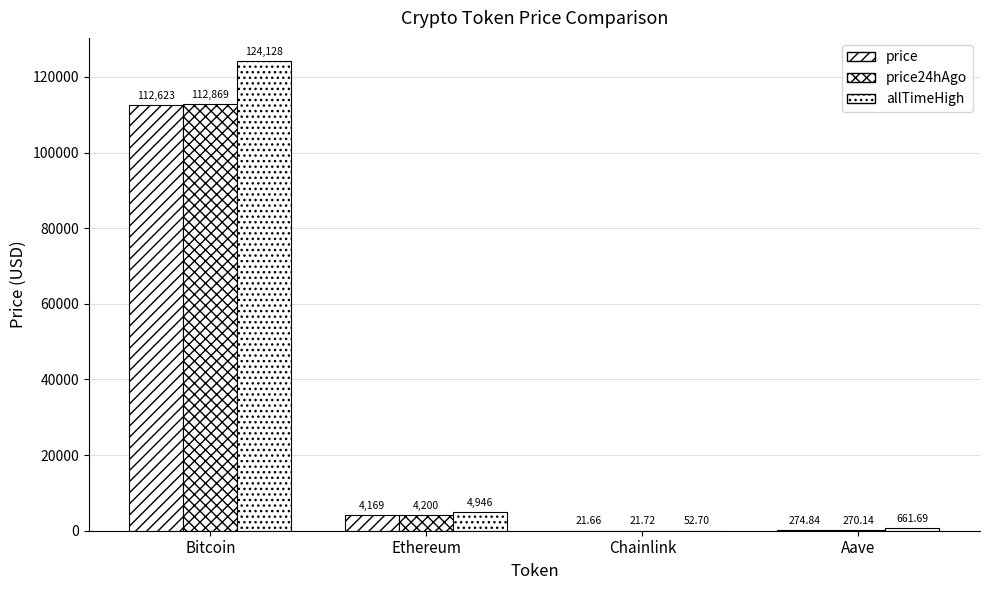

The price series shows 2744.3 at Ethereum. True or false?

False